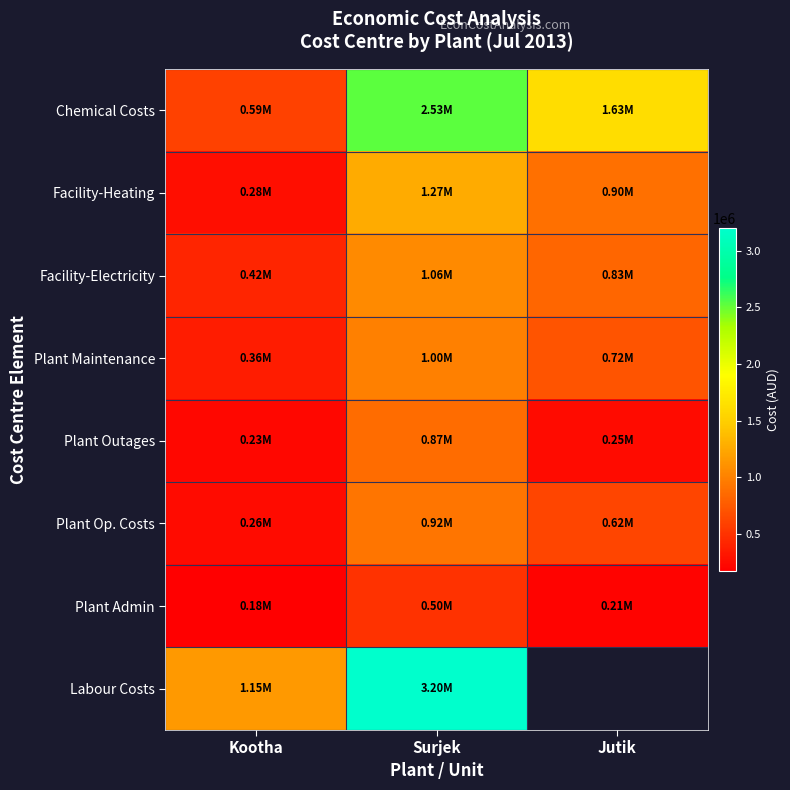

Between Kootha and Surjek, which series saw the biggest shift?

Labour Costs